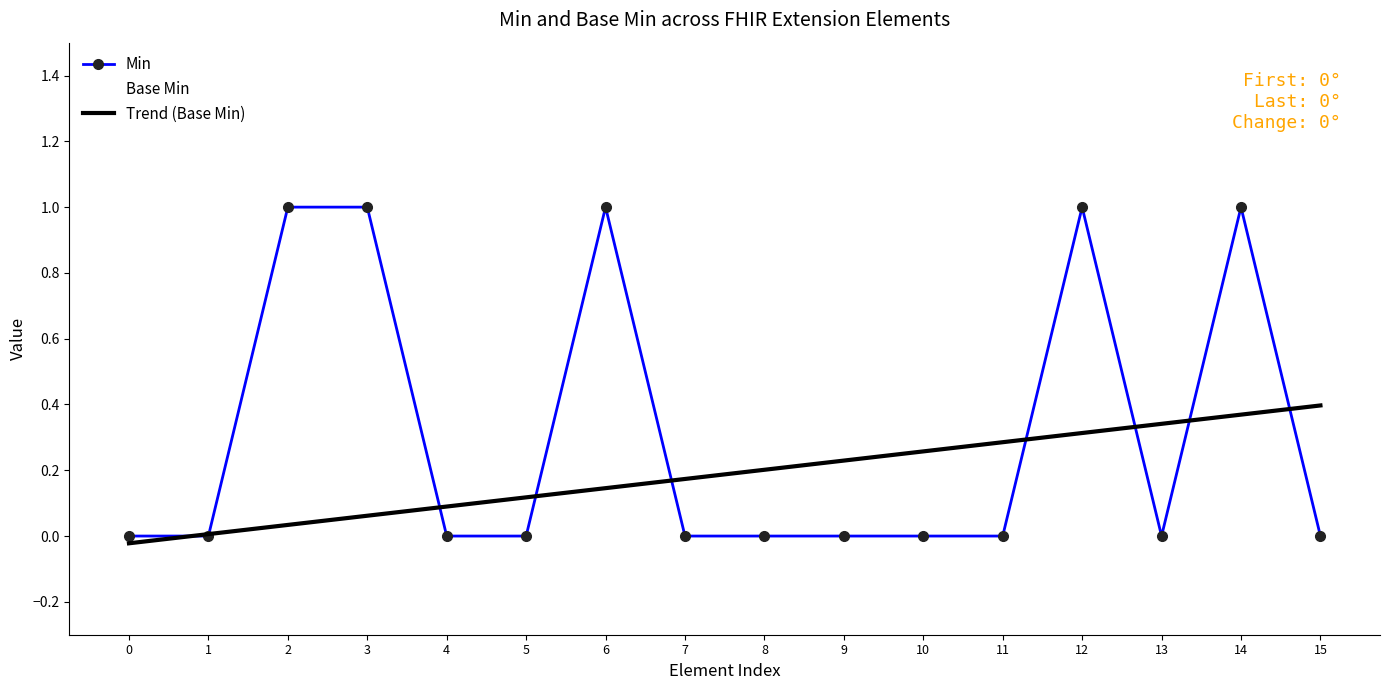

Reading left to right, list all the values displayed in this chart.

Min: 0	0	1	1	0	0	1	0	0	0	0	0	1	0	1	0
Base Min: 0	0	0	0	0	0	1	0	0	0	0	0	1	0	1	0